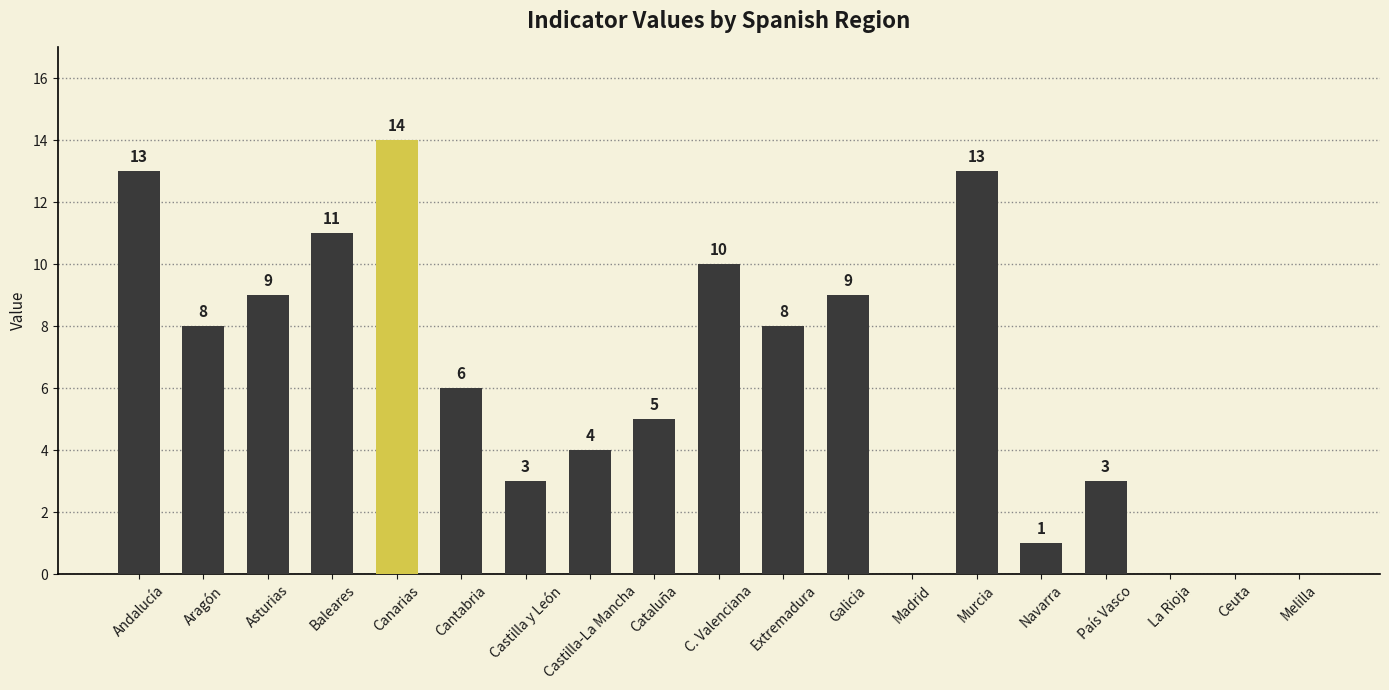

Which has a higher value, Cataluña or Castilla-La Mancha?

Cataluña